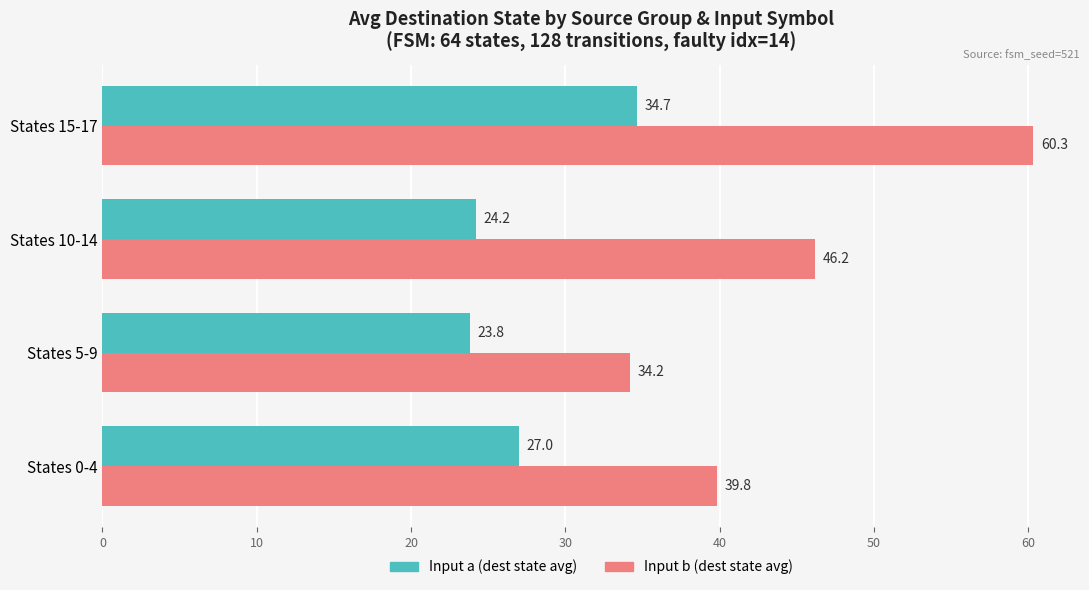

Where is Input a (dest state avg) nearest to the value 29?

States 0-4